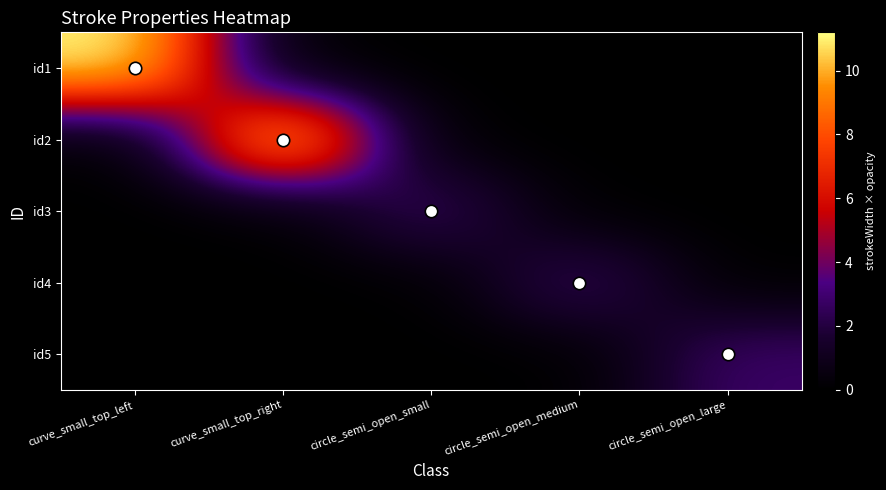

What is the total value across all series at curve_small_top_left?

11.2